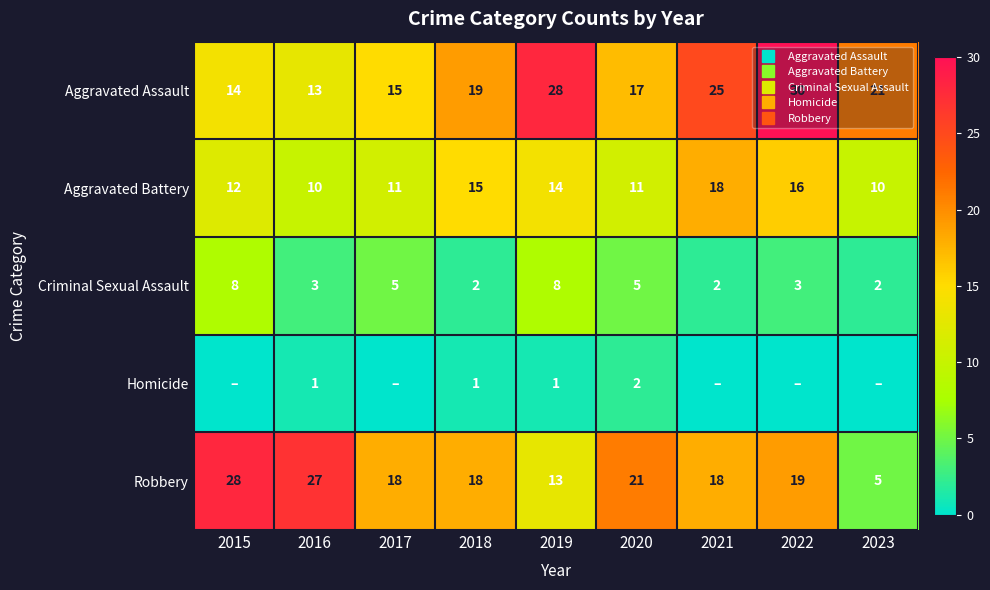

Which series has the largest range (max minus min)?

Robbery